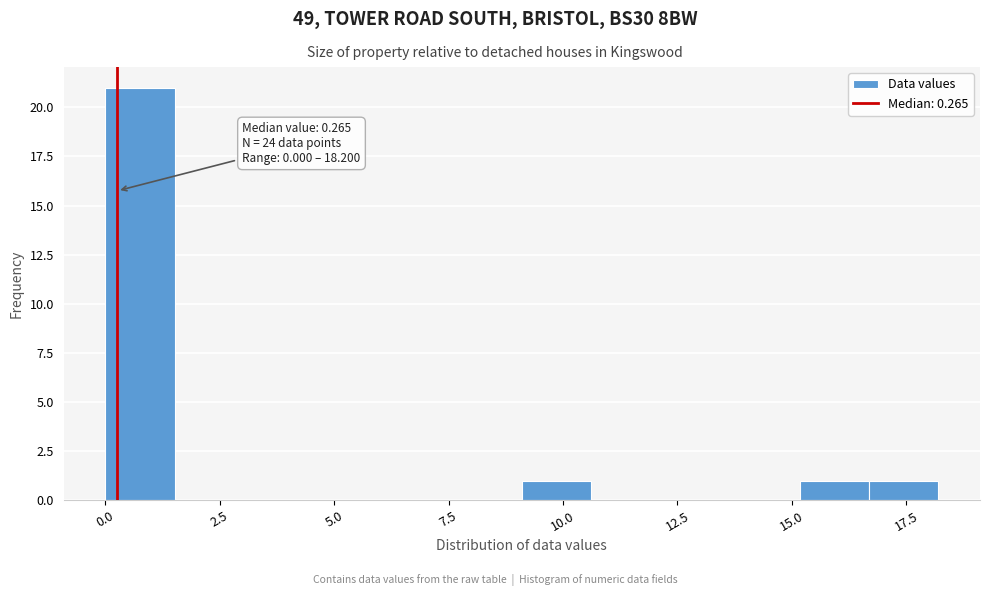

Around what value on the x-axis is the tallest bar? Give the approximate position of its centre, as read against the axis.

1.0